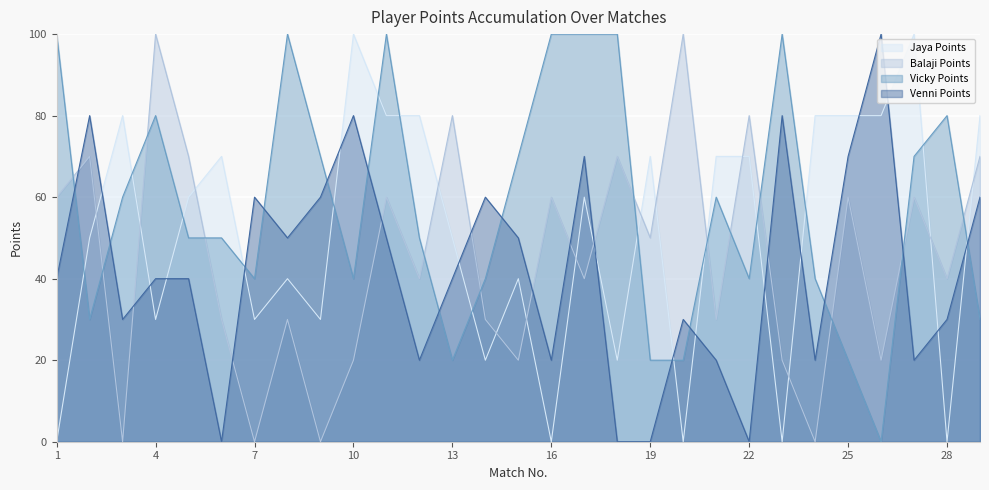

Which series has the largest total across all categories?

Vicky Points